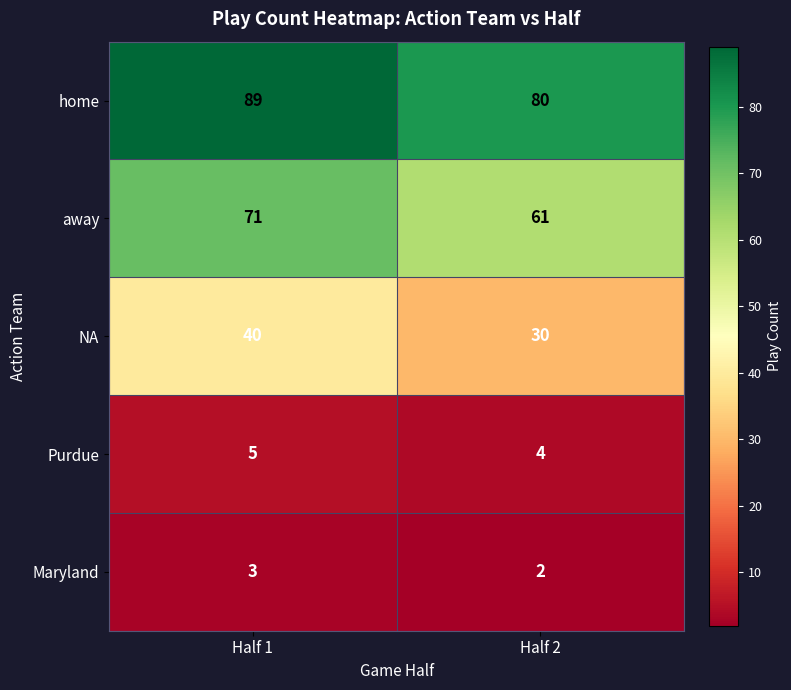

Read the away value at Half 2, to the nearest 10.

60